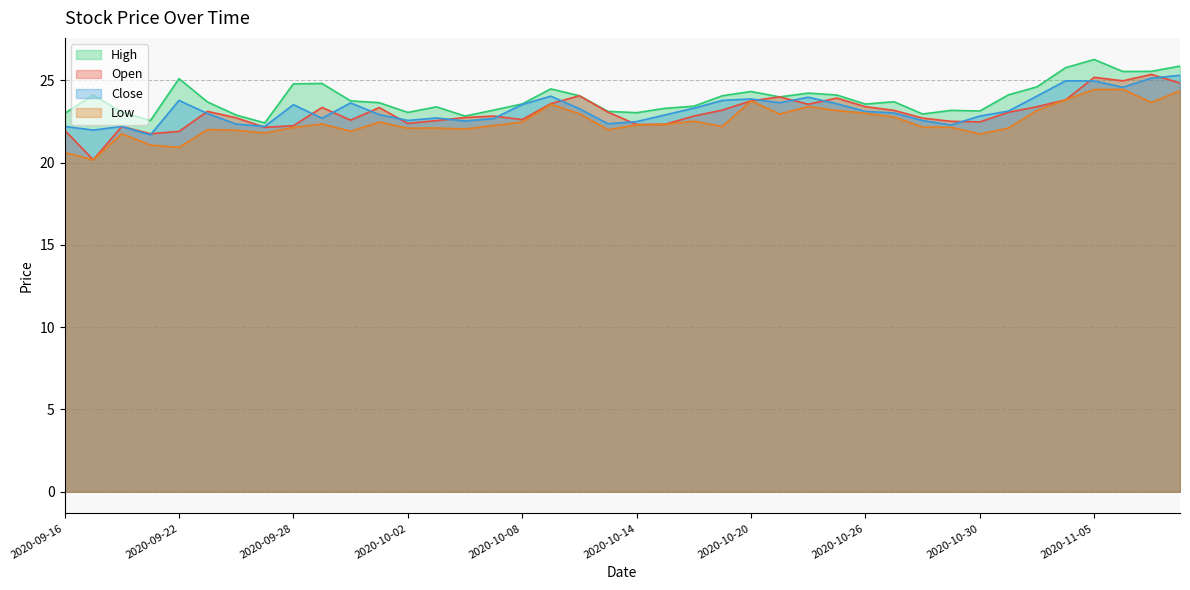

At which category is the sum across all series the highest?

2020-11-05